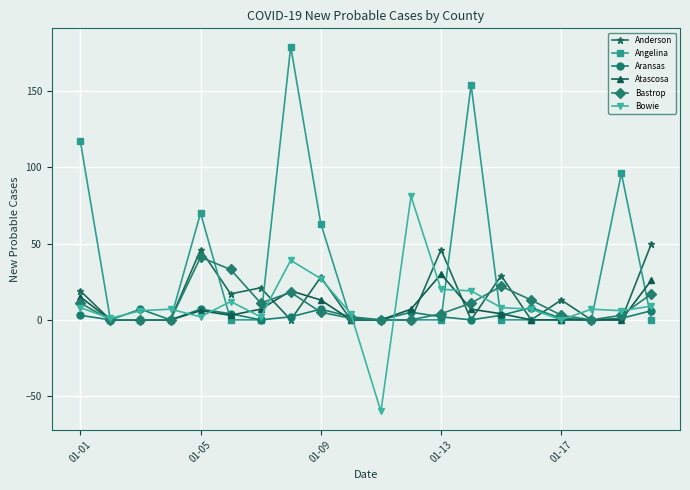

Which series has the widest spread of values?

Angelina